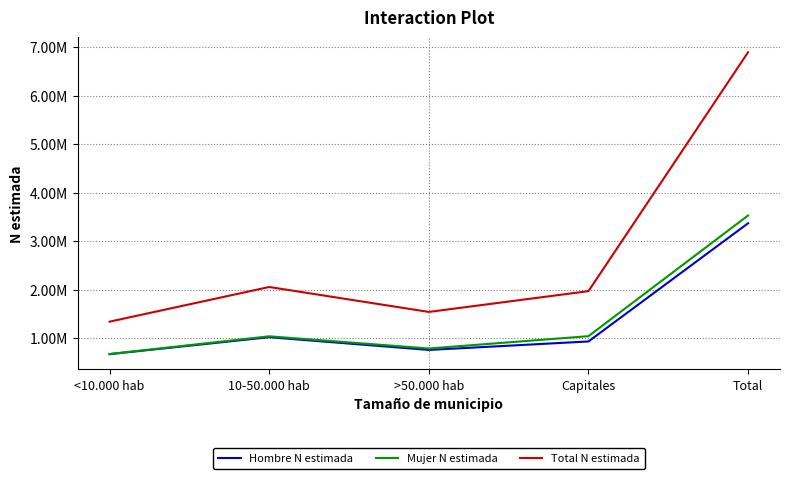

Which series has the largest total across all categories?

Total N estimada